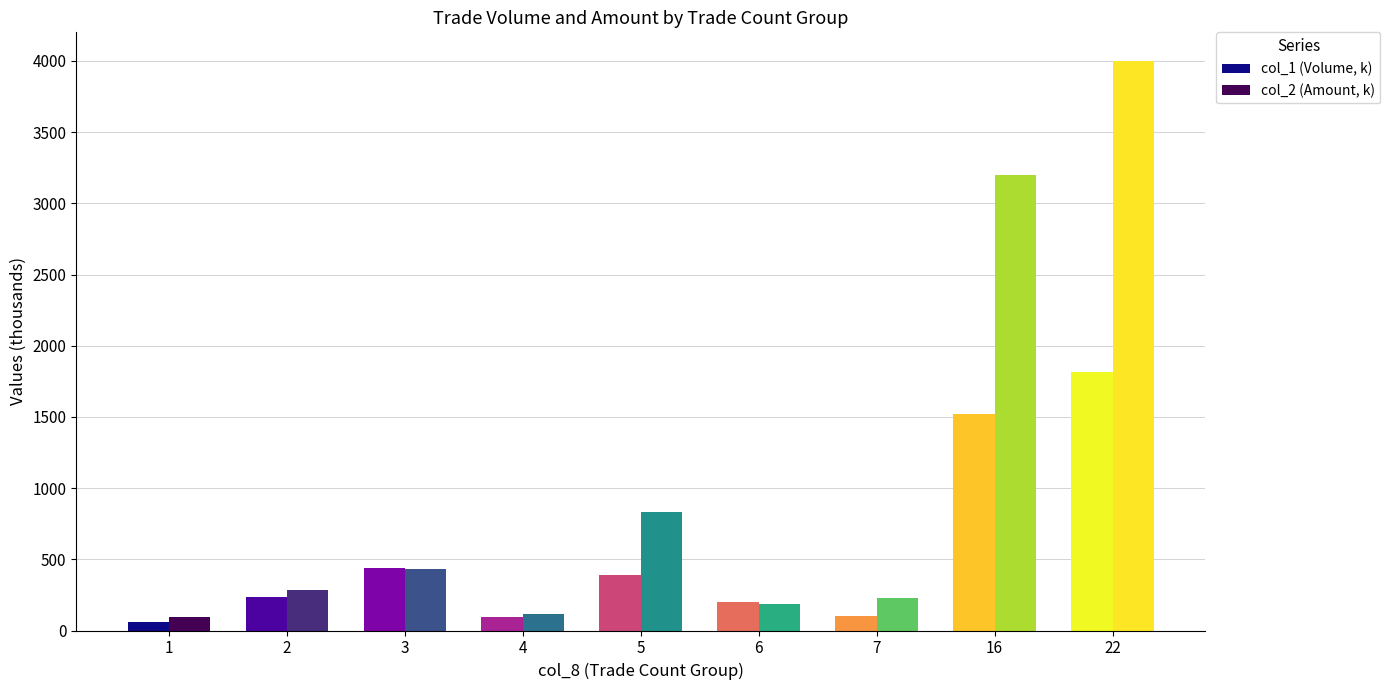

Which category has the highest value in the col_1 (Volume, k) series?

22